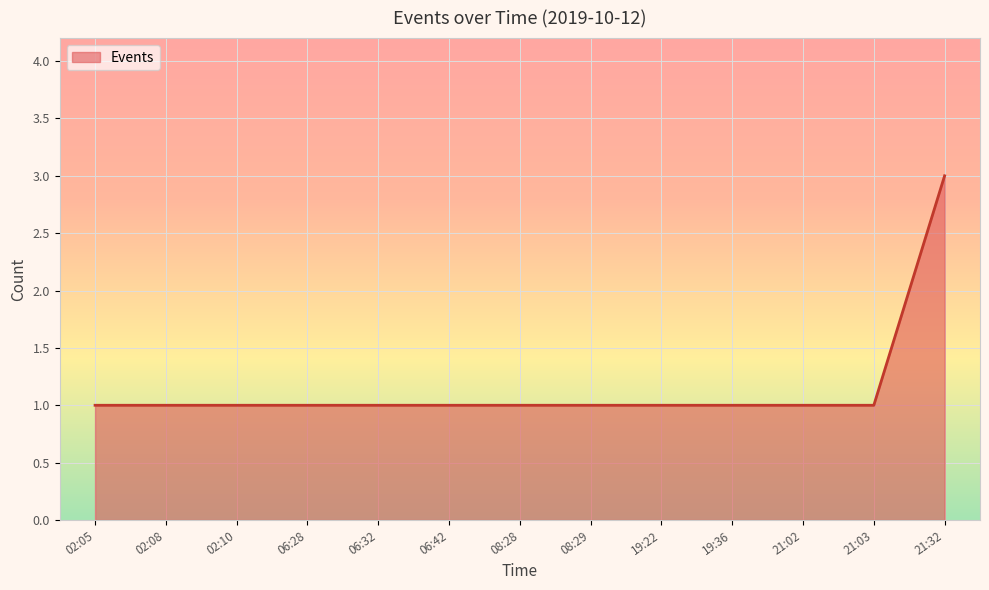

What is the average value?

1